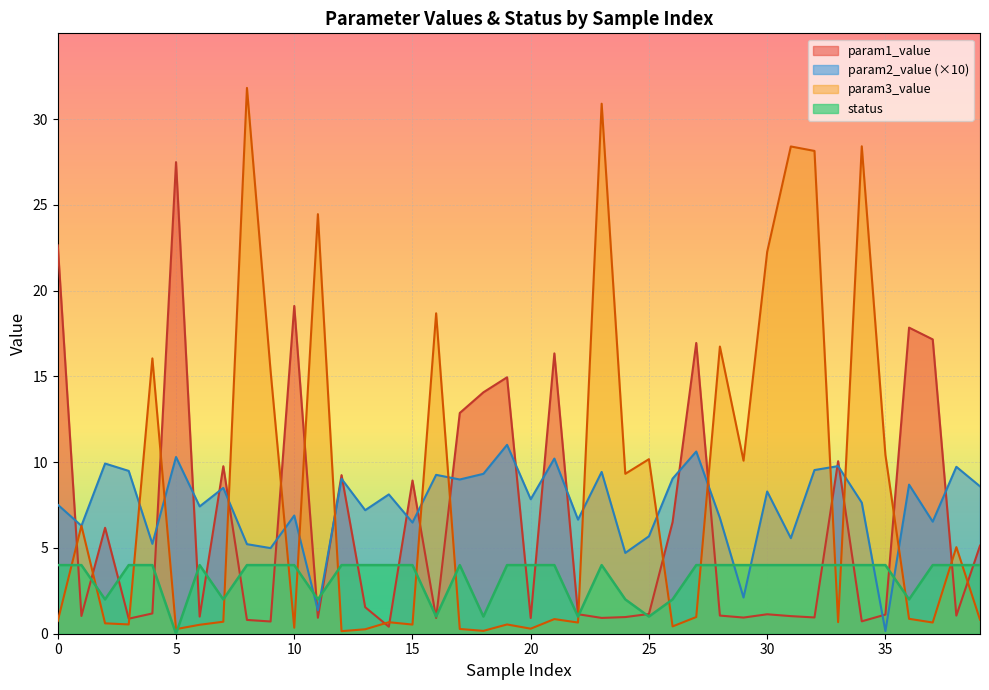

Is the value of param1_value at 34 greater than the value of status at 4?

No